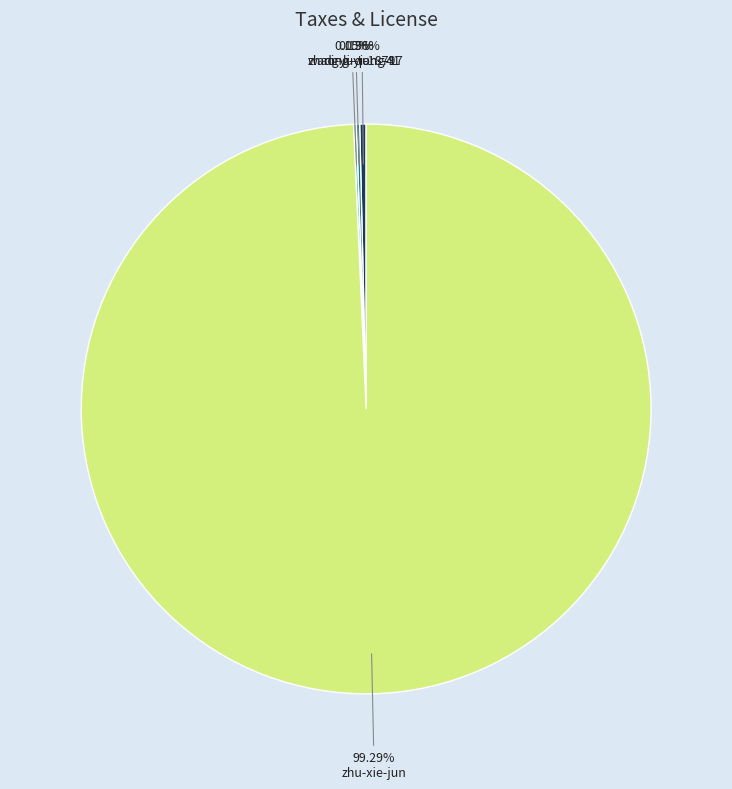

Does any single category account for the majority?

Yes